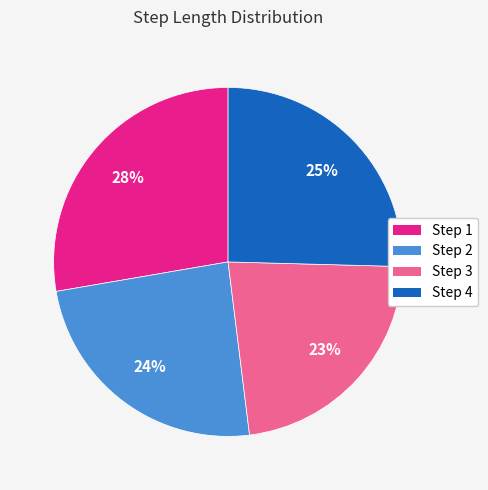

Rank the categories by value from lowest to highest.

Step 3, Step 2, Step 4, Step 1